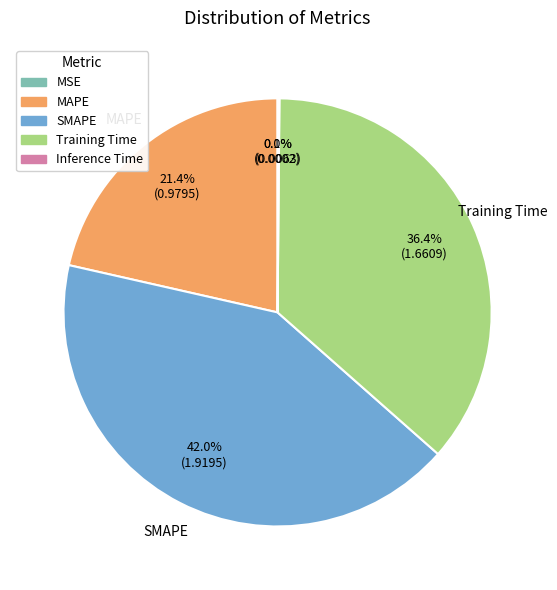

Combined, do SMAPE and MAPE account for over 50%?

Yes